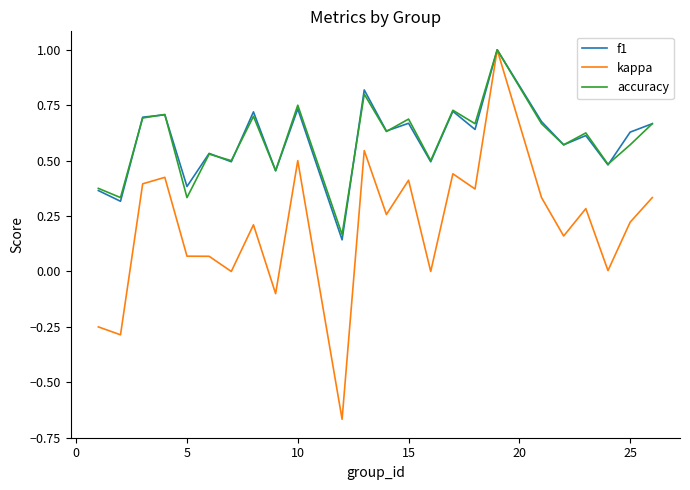

What is the highest value of the f1 series?

1.0